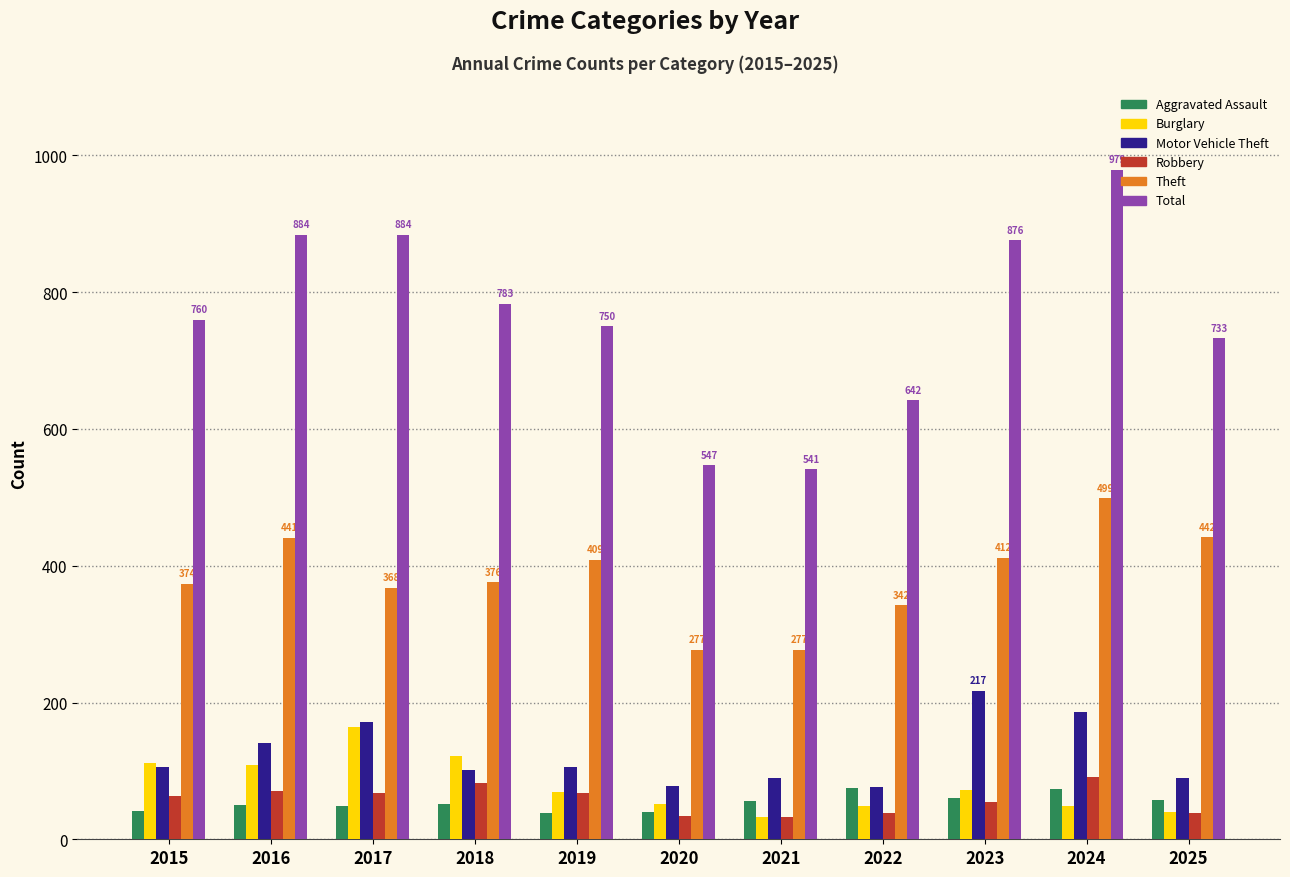

What is the highest value of the Aggravated Assault series?

75